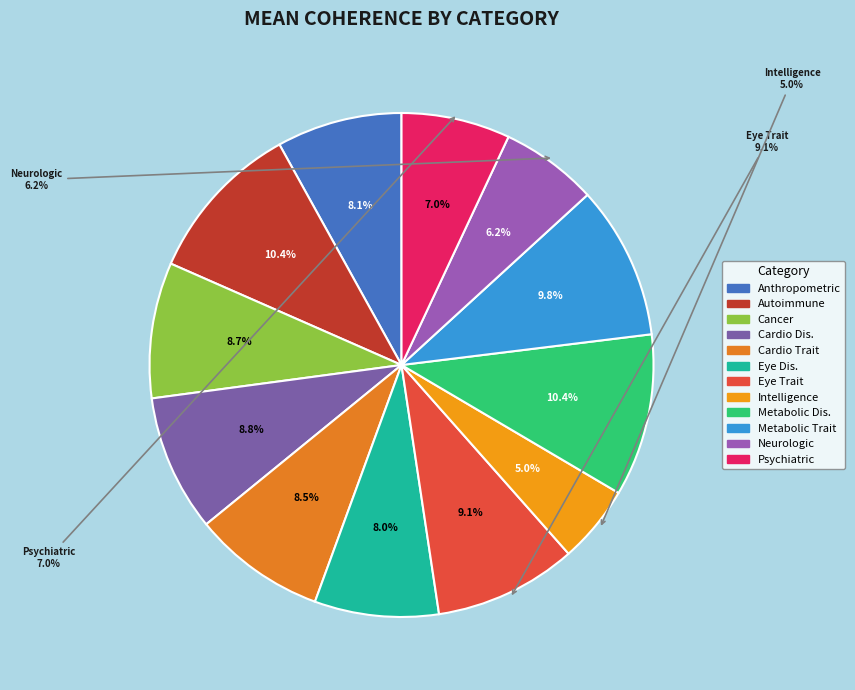

Which category has the biggest portion of the pie?

Metabolic disease